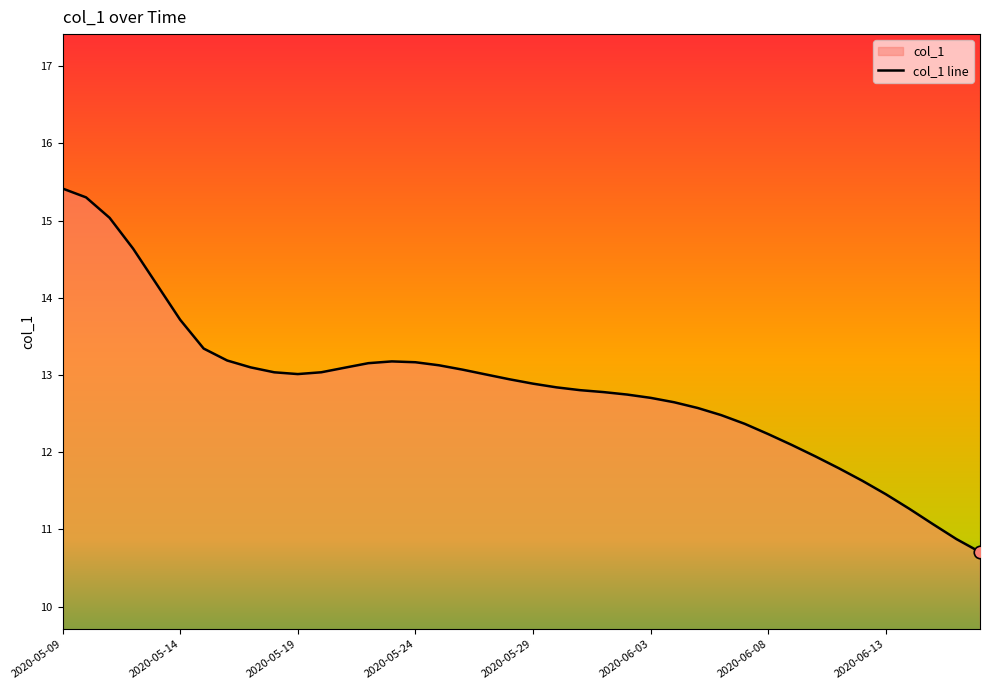

What value does the data have at 29?

12.4